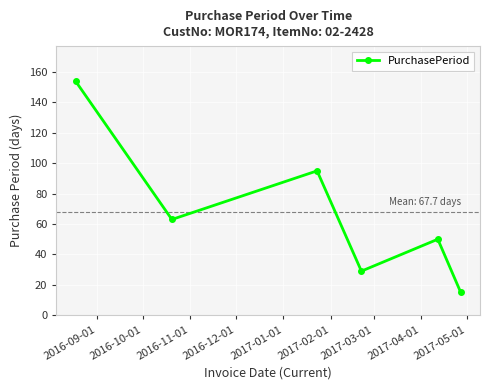

How many interior local valleys (lower than both neighbors) does the data have?

2